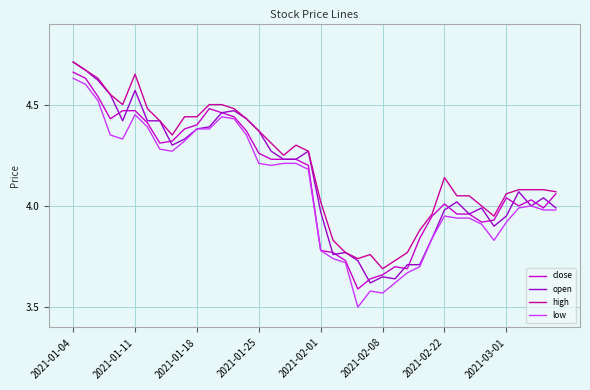

True or false: low and high intersect in this chart.

False